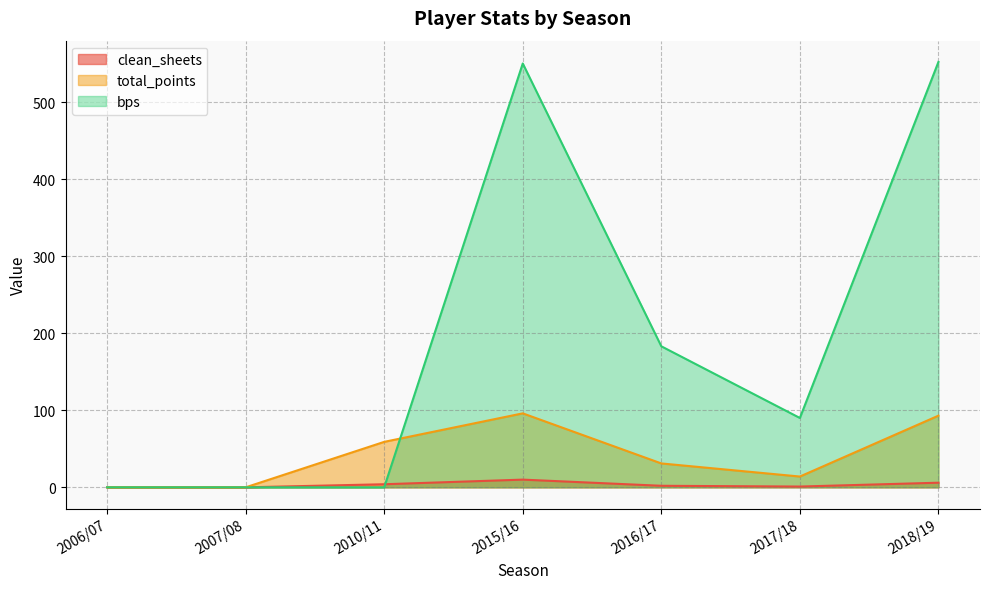

What is the maximum value shown in the chart?

552